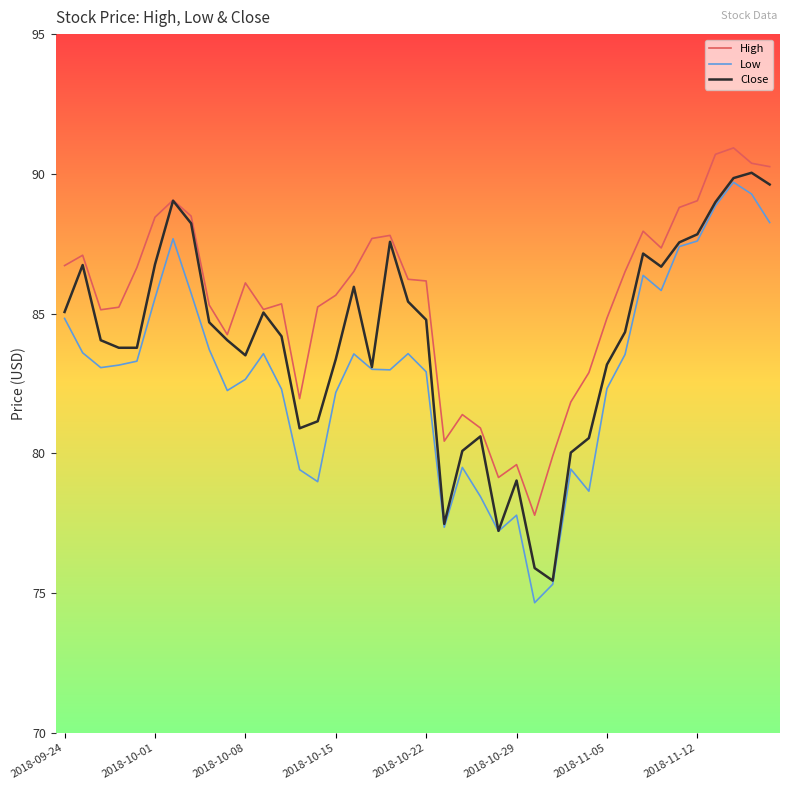

What is the sum of all Close values?

3362.8